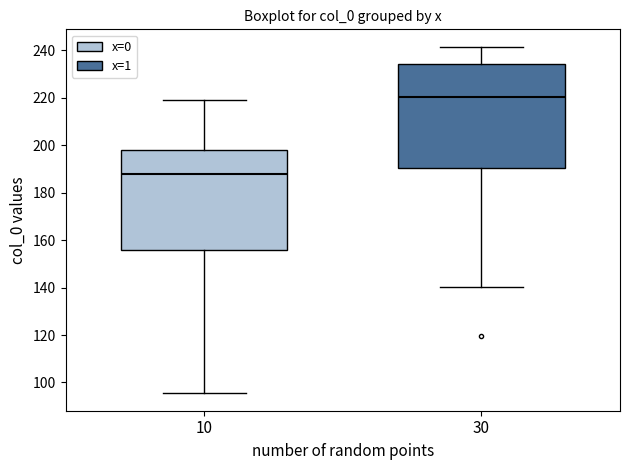

Where does the median line of the box at x = 10 sit on the y-axis? The values are not printed on the chart, so give them approximately, as read against the axis.

188